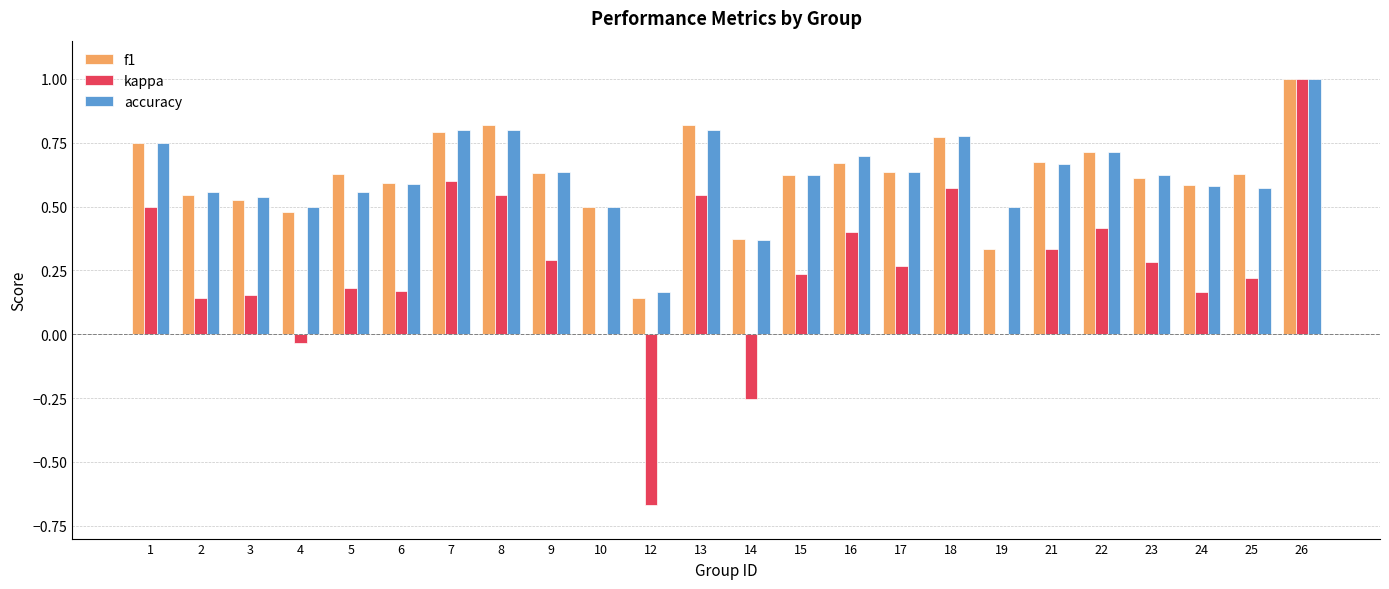

What is the greatest value displayed?

1.0